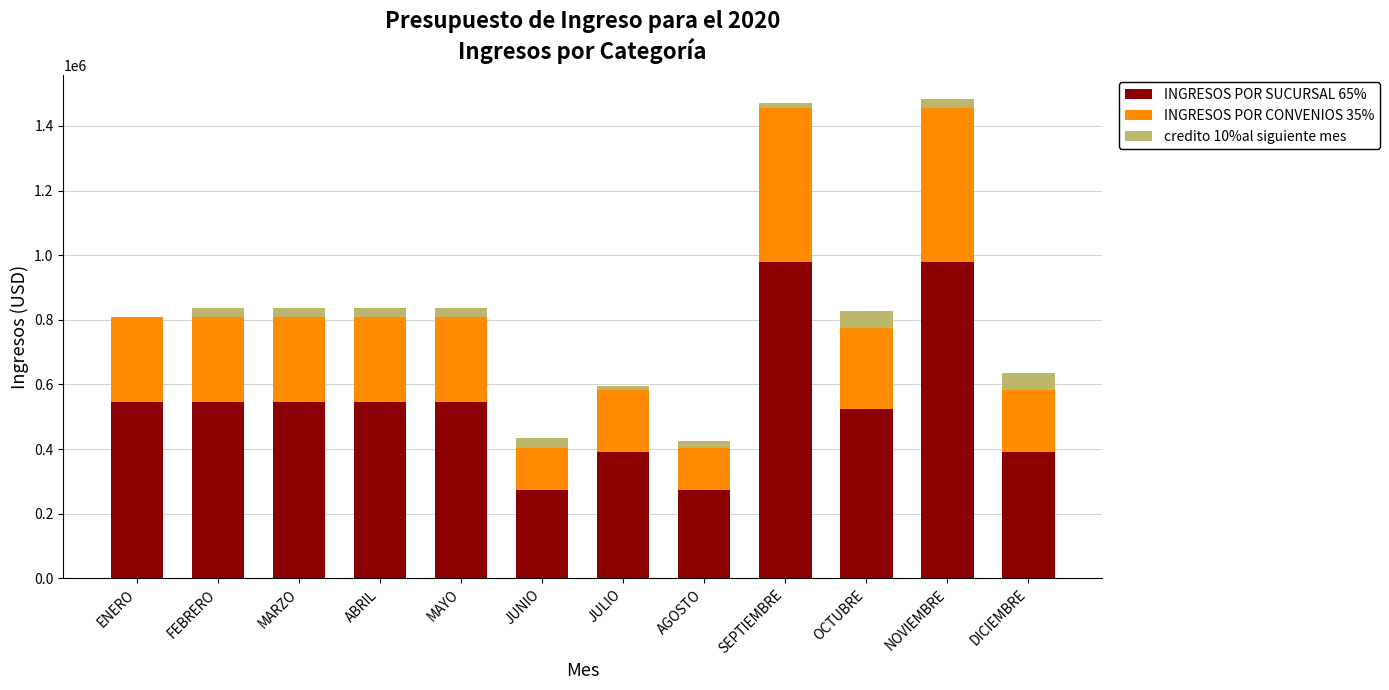

Is it true that INGRESOS POR SUCURSAL 65% equals 166955.1 at JULIO?

False